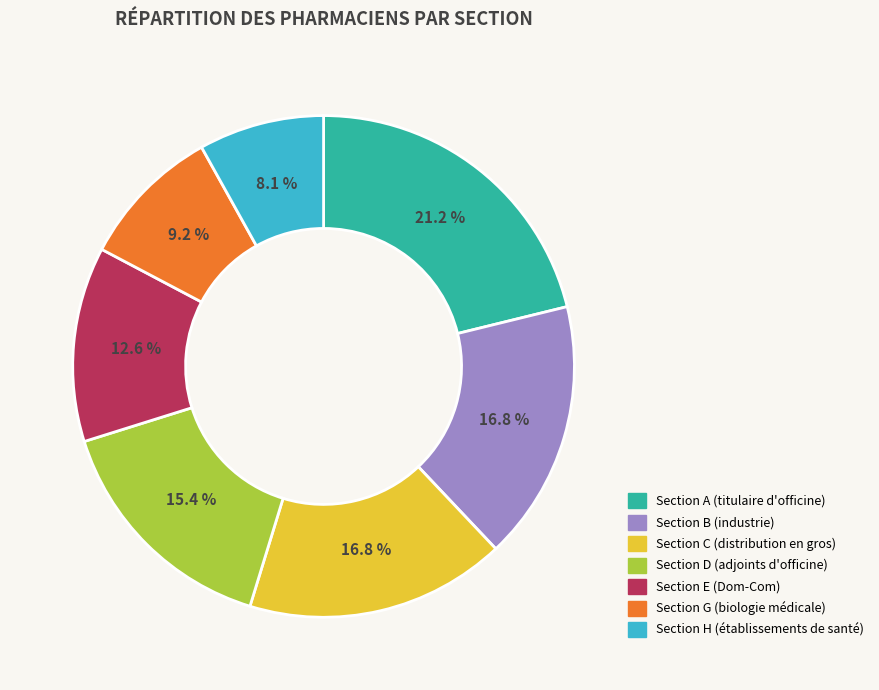

Is there any slice that represents more than half of the pie?

No